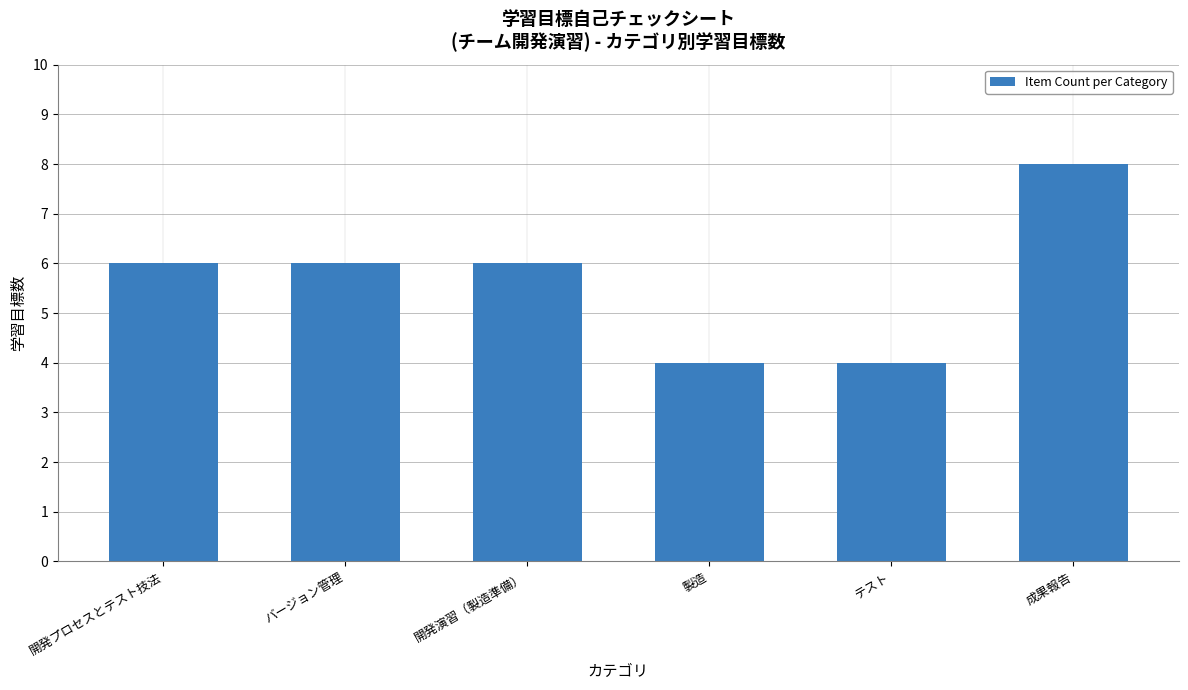

What value does the data have at バージョン管理?

6